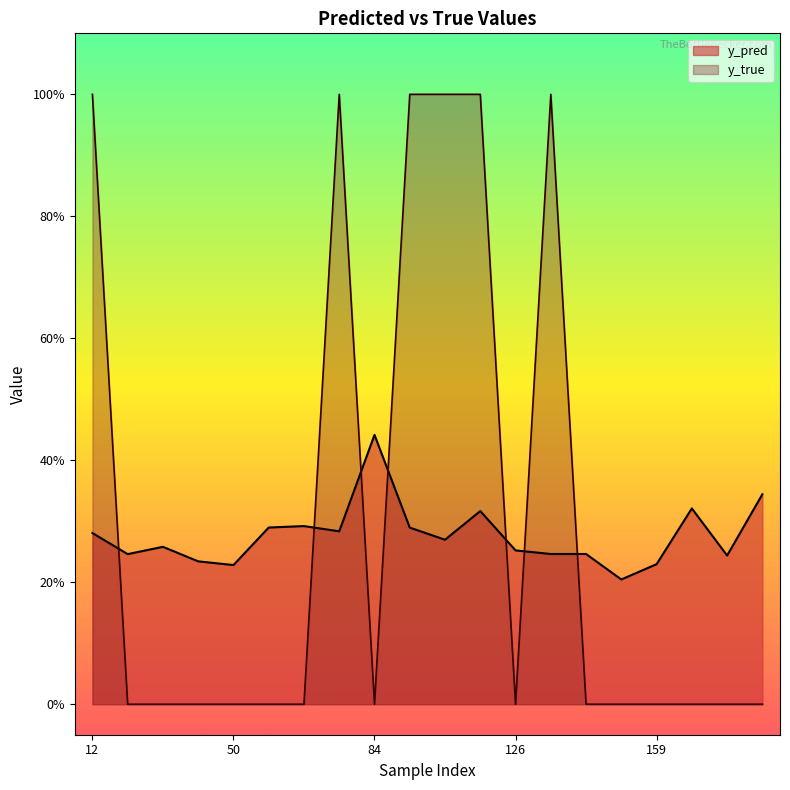

Is it true that y_true equals 0.0 at 141?

True